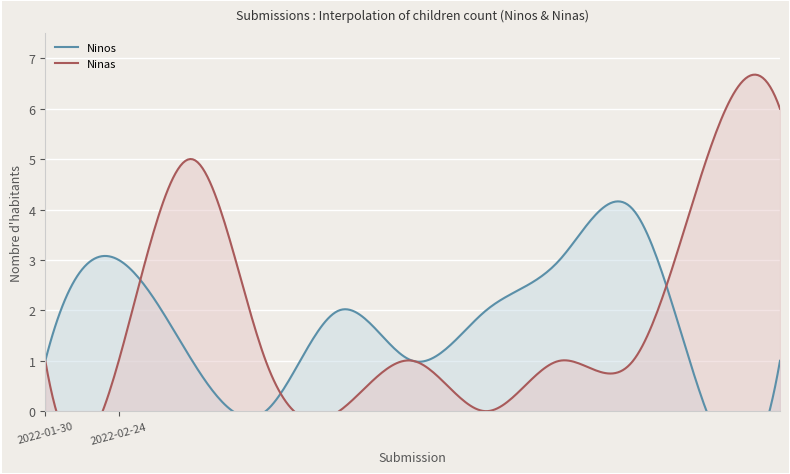

Which series has the largest range (max minus min)?

Ninas